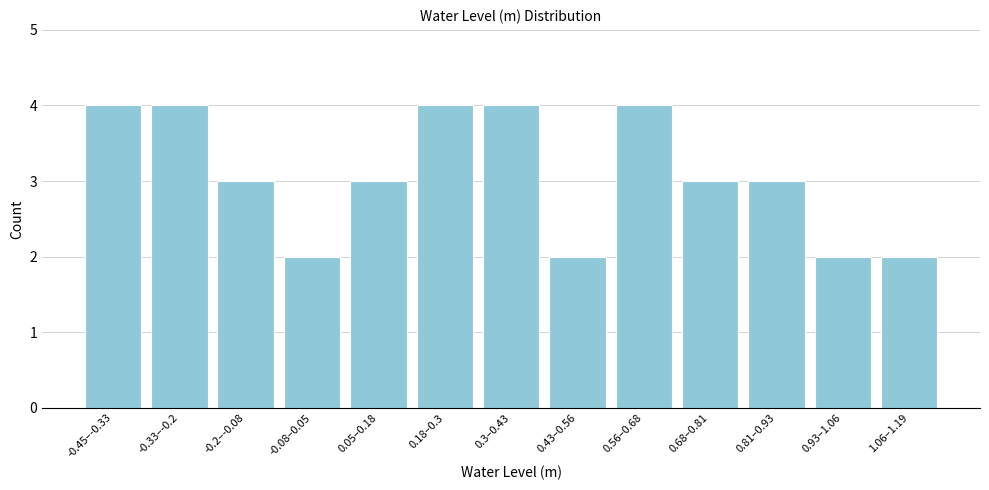

Reading left to right, extract all data points from this chart.

4	4	3	2	3	4	4	2	4	3	3	2	2